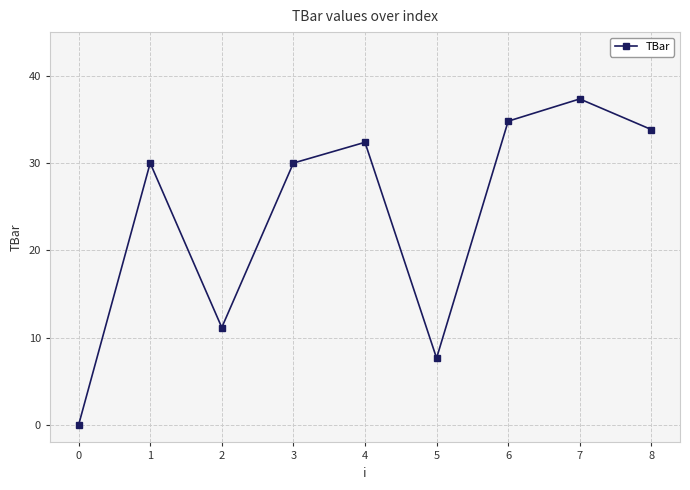

How many distinct data groups are displayed?

1